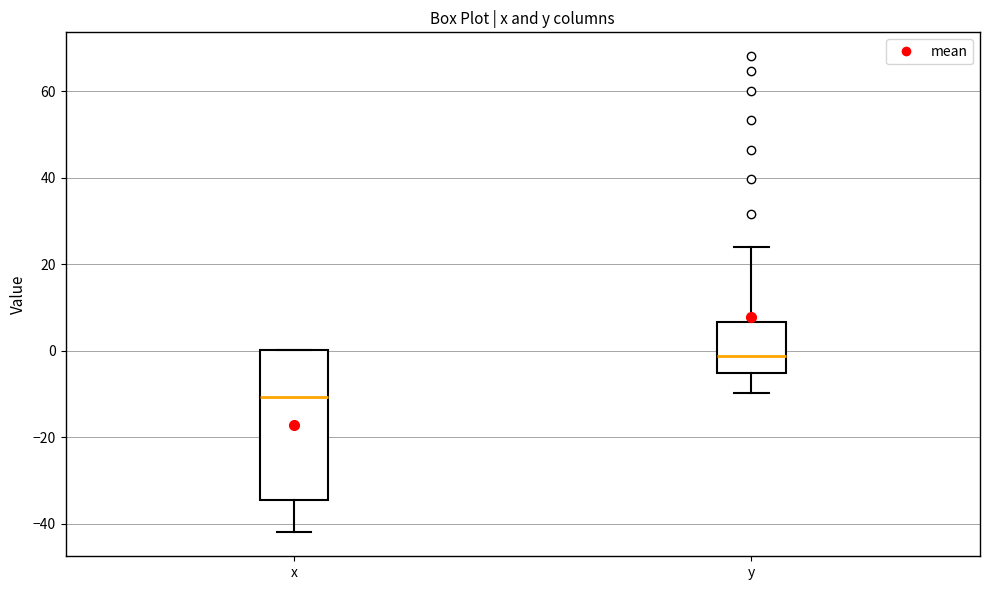

Which box is the tallest, from its lower edge to its upper edge?

x